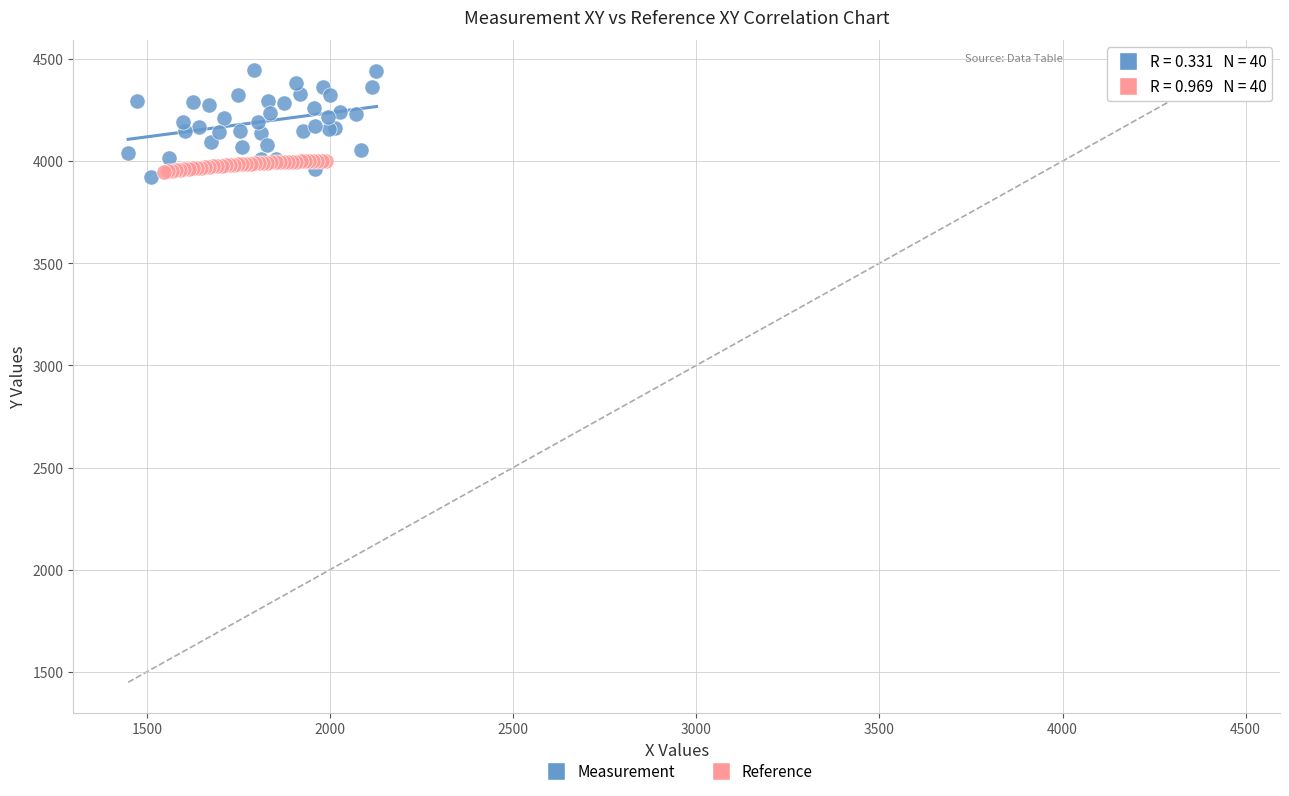

Which series has the widest spread of Y values?

Measurement